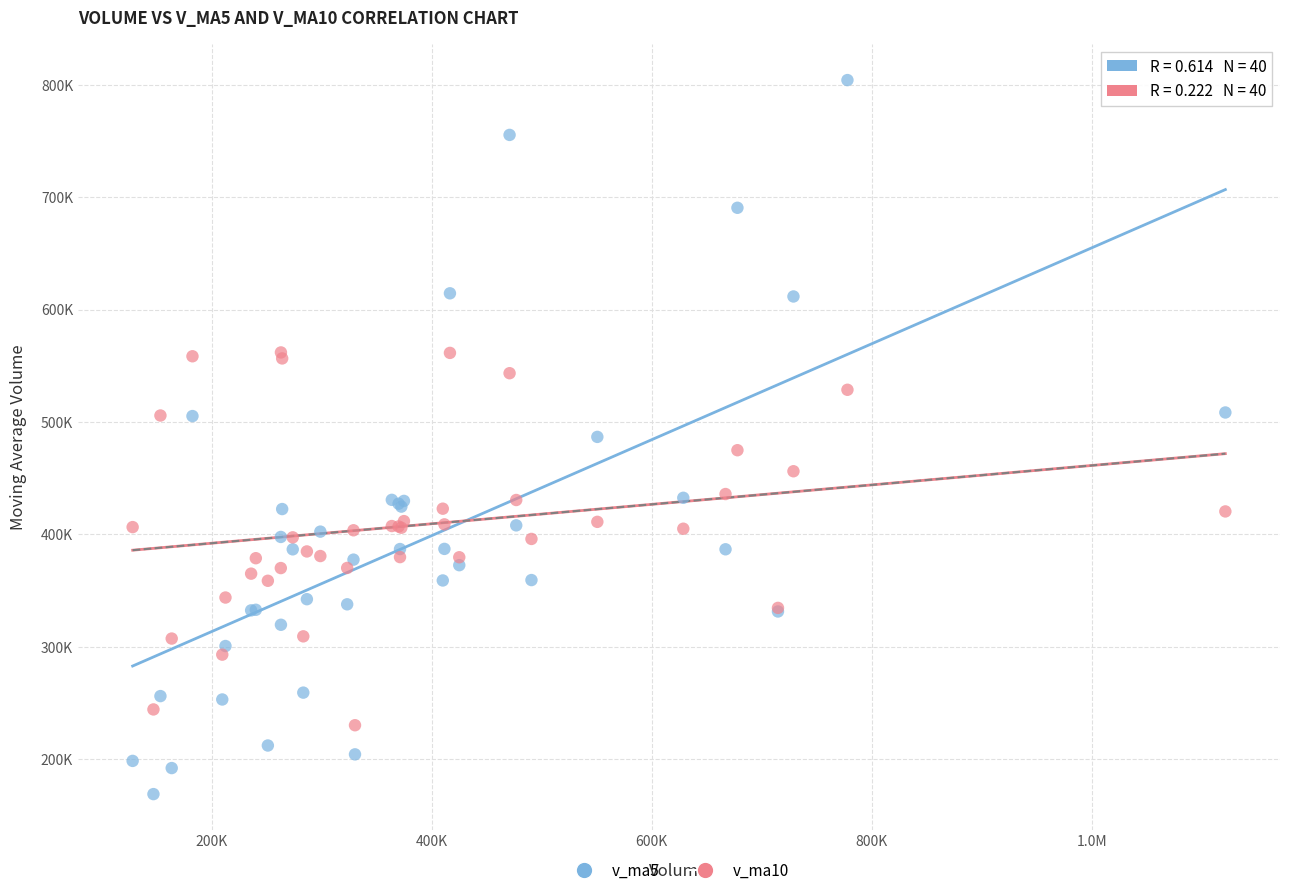

What are all the series names shown in the legend?

v_ma5, v_ma10